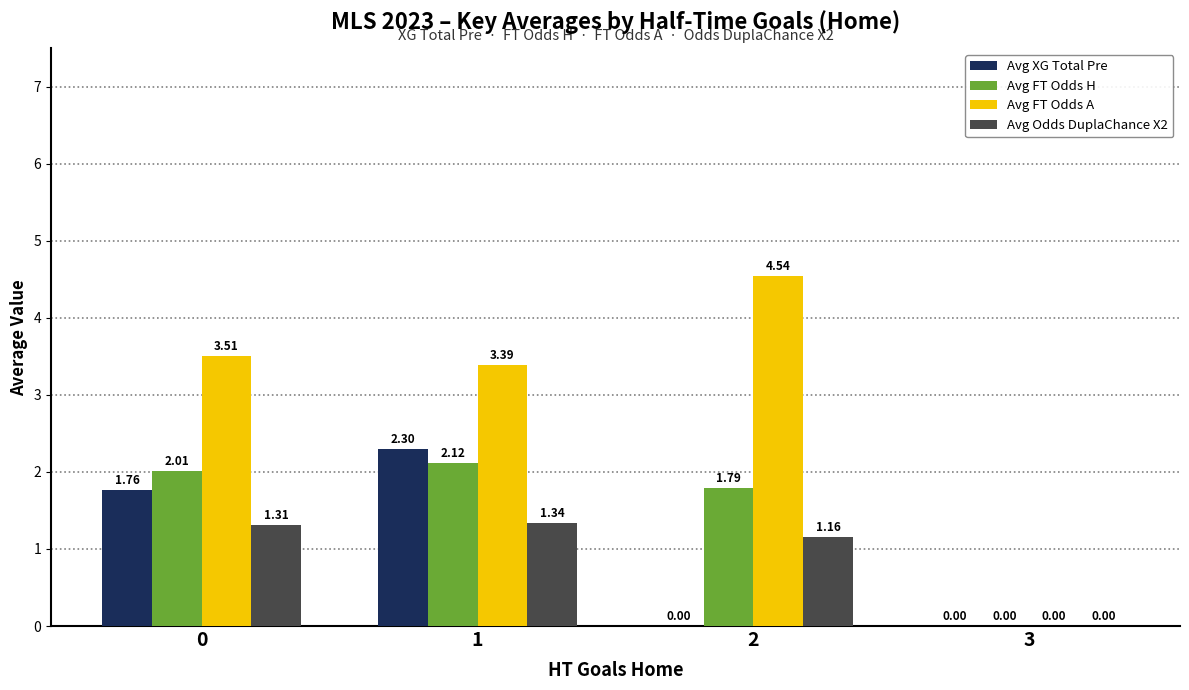

Which category has the highest value in the Avg Odds DuplaChance X2 series?

1